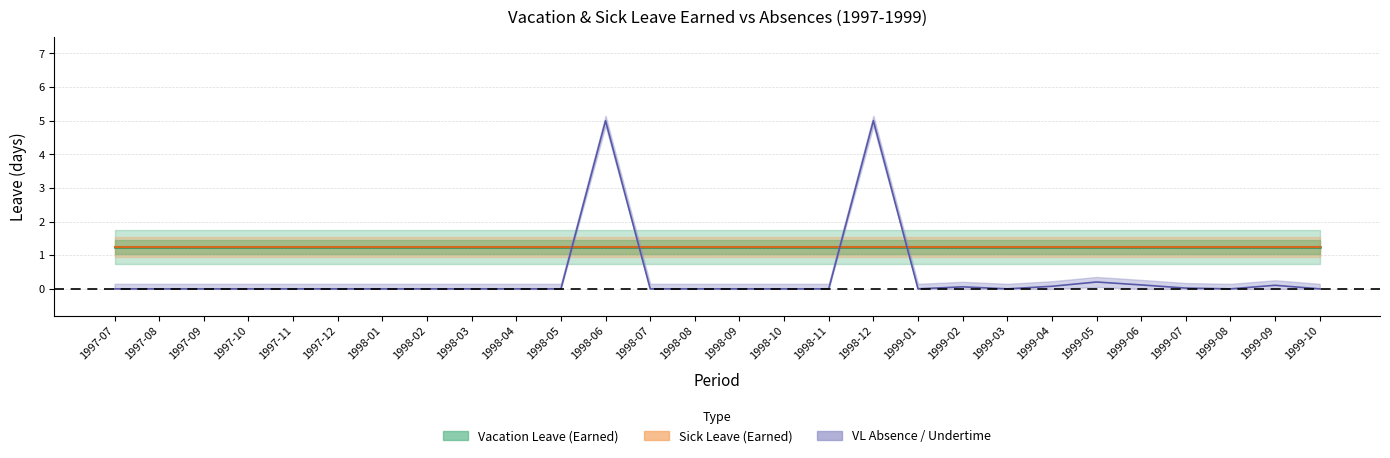

What is the total value across all series at 3?

2.5